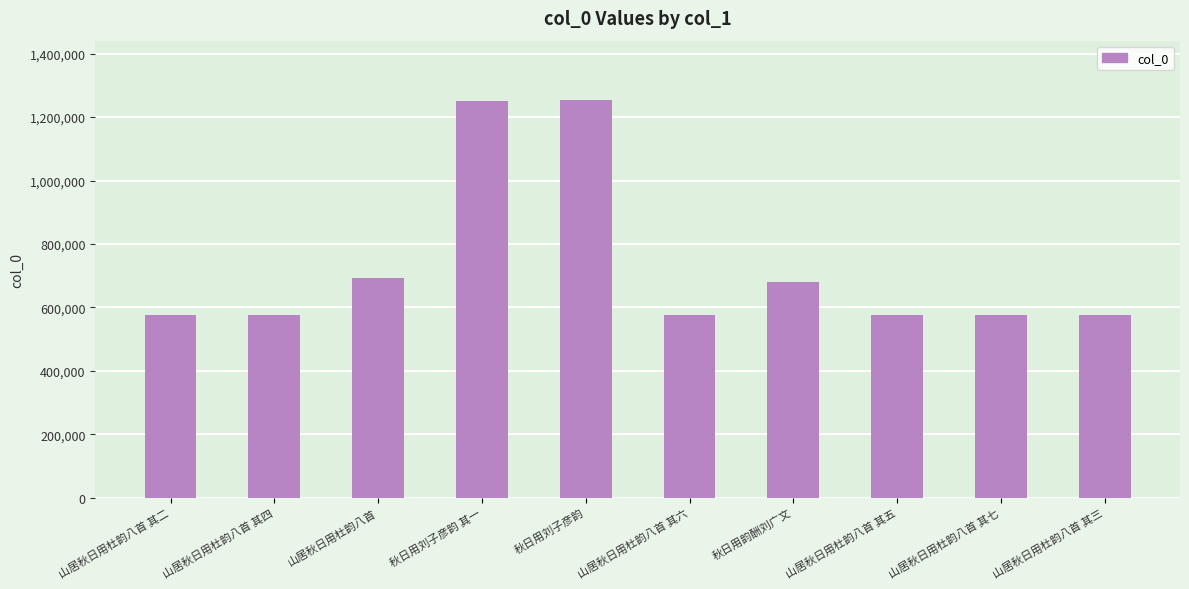

What is the maximum value shown in the chart?

1253152